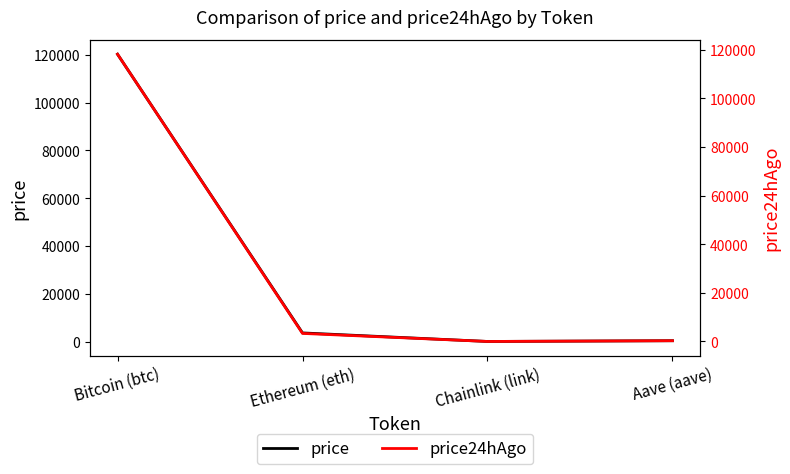

What is the label of the 1st point from the right?

Aave (aave)